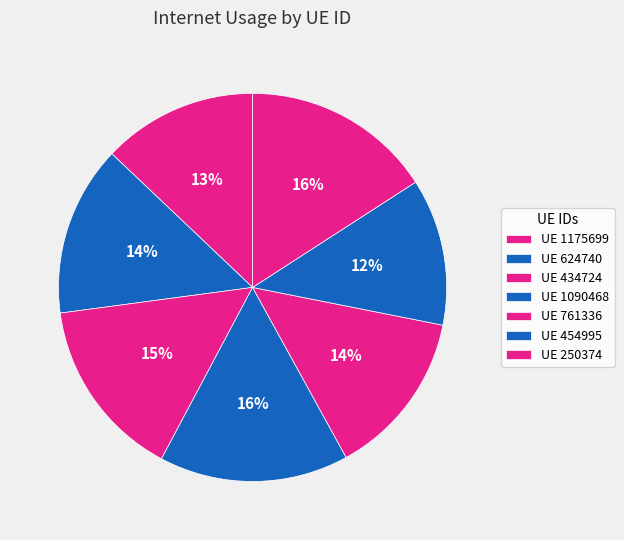

How many slices are in this pie chart?

7